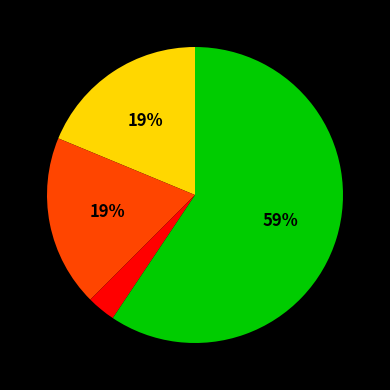

Does any single category account for the majority?

Yes